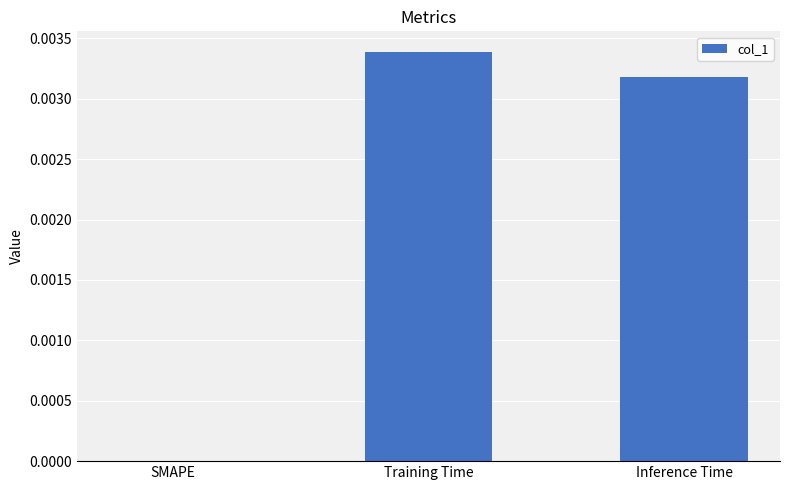

How many values are above zero?

2